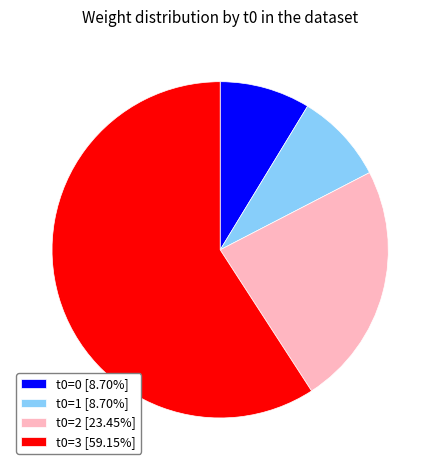

Approximately how many times larger is the value at t0=1 [8.70%] compared to t0=0 [8.70%]?

1.0